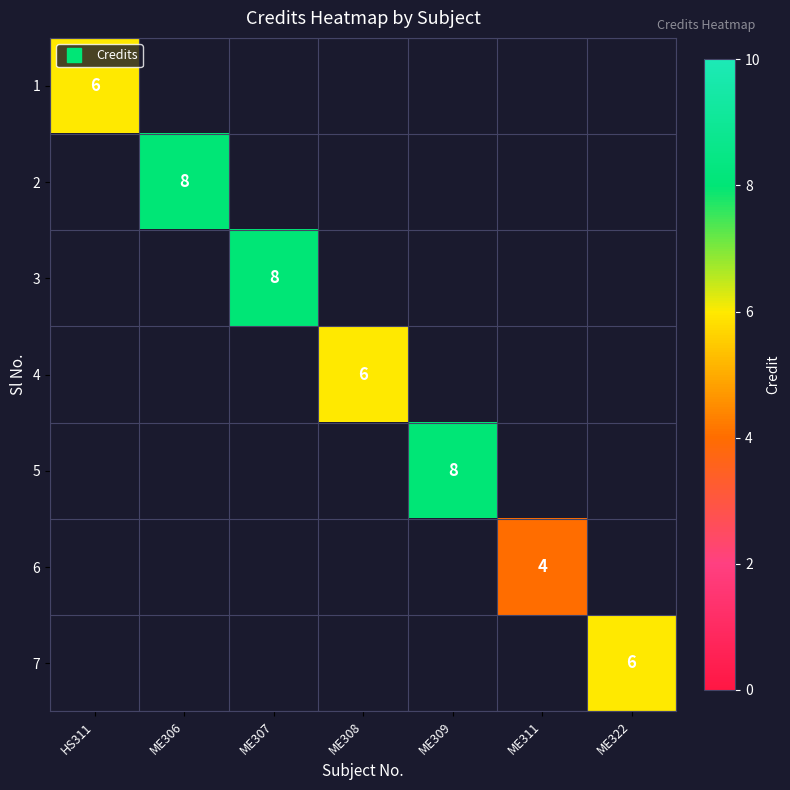

Which label corresponds to the smallest value in the chart?

ME306